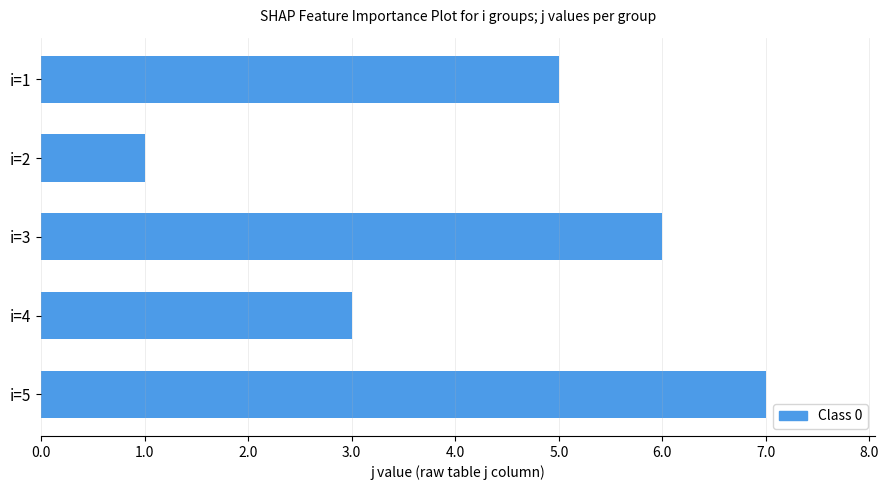

Reading top to bottom, transcribe all the data shown in this chart.

i=1=5	i=2=1	i=3=6	i=4=3	i=5=7